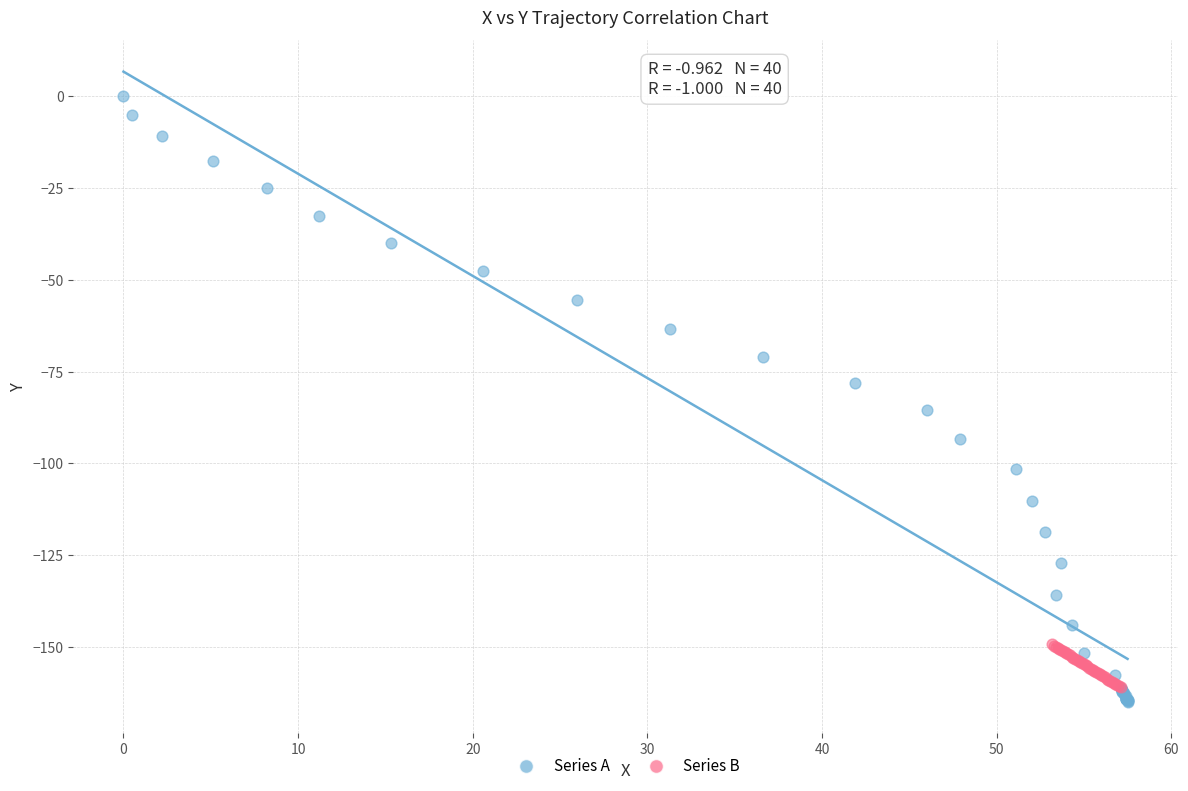

Which series has the widest spread of Y values?

Series A